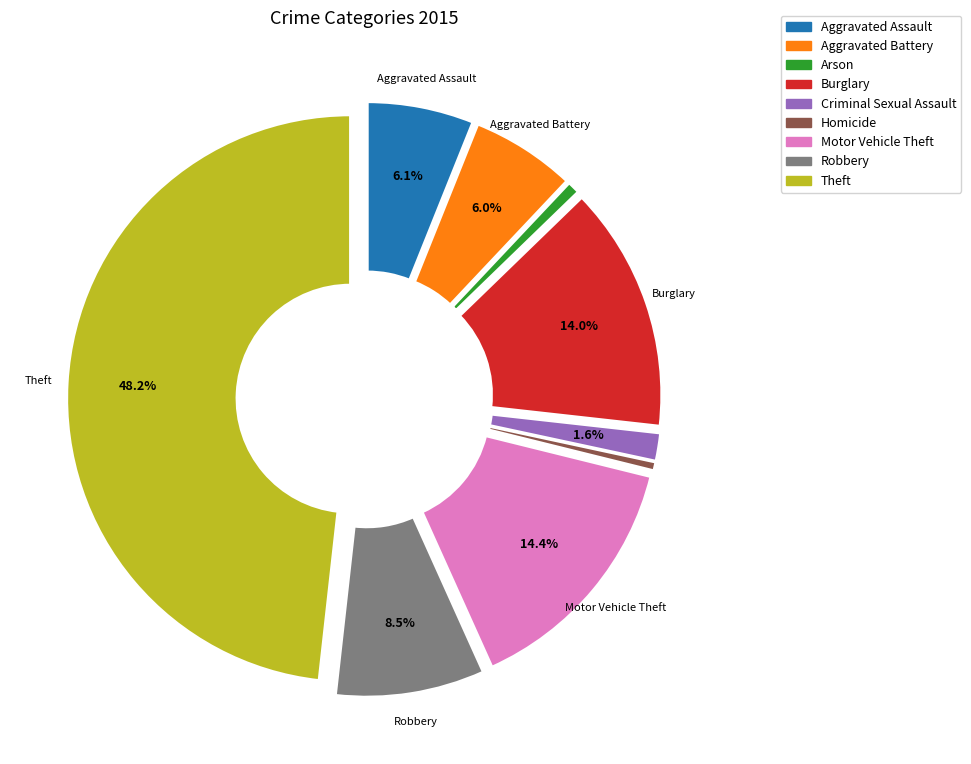

Do Homicide and Burglary together represent more than half of the pie?

No